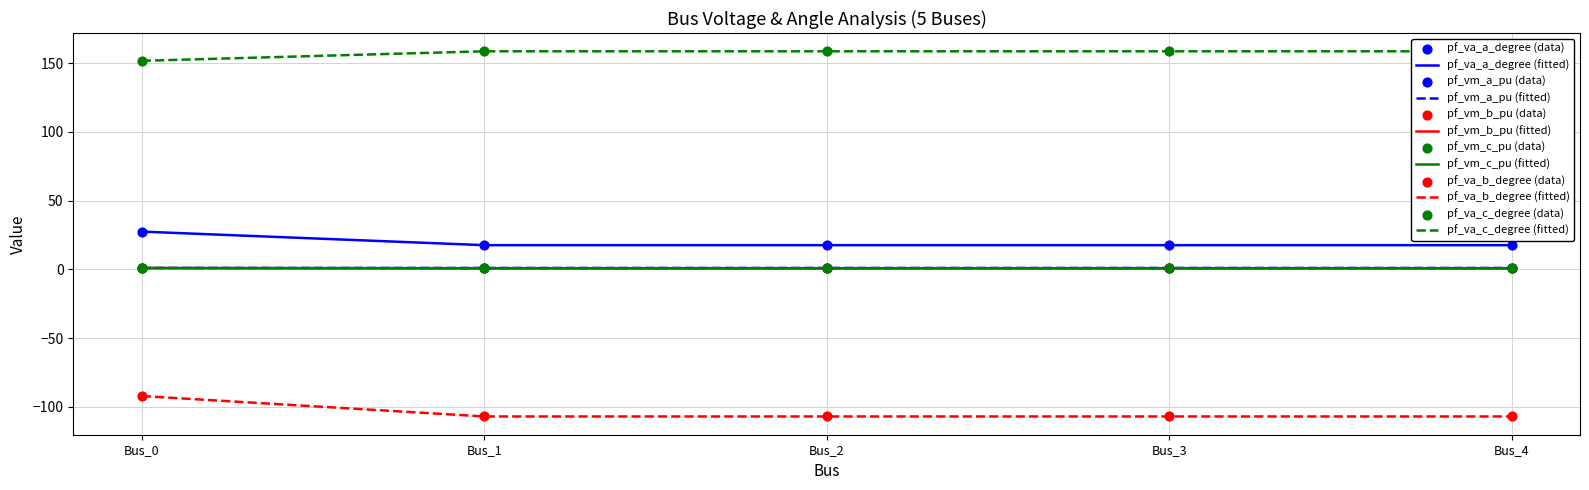

What is the greatest value displayed?

158.6